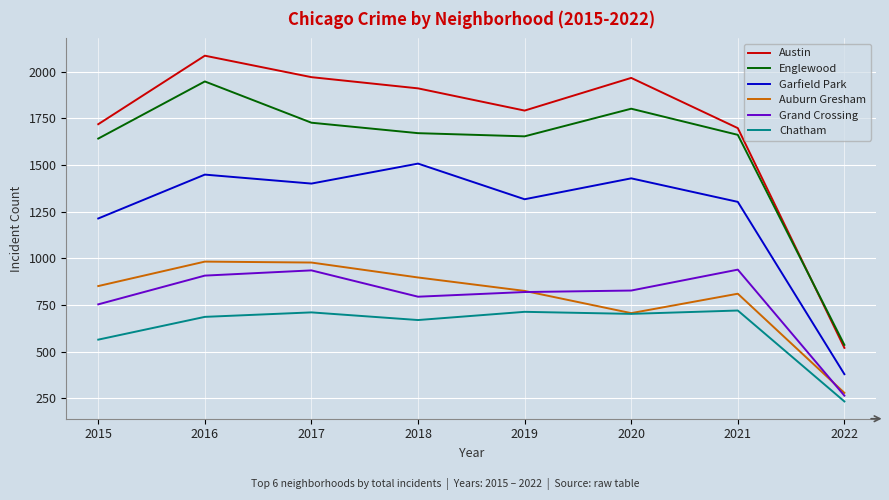

How many interior local peaks does the Englewood series have?

2